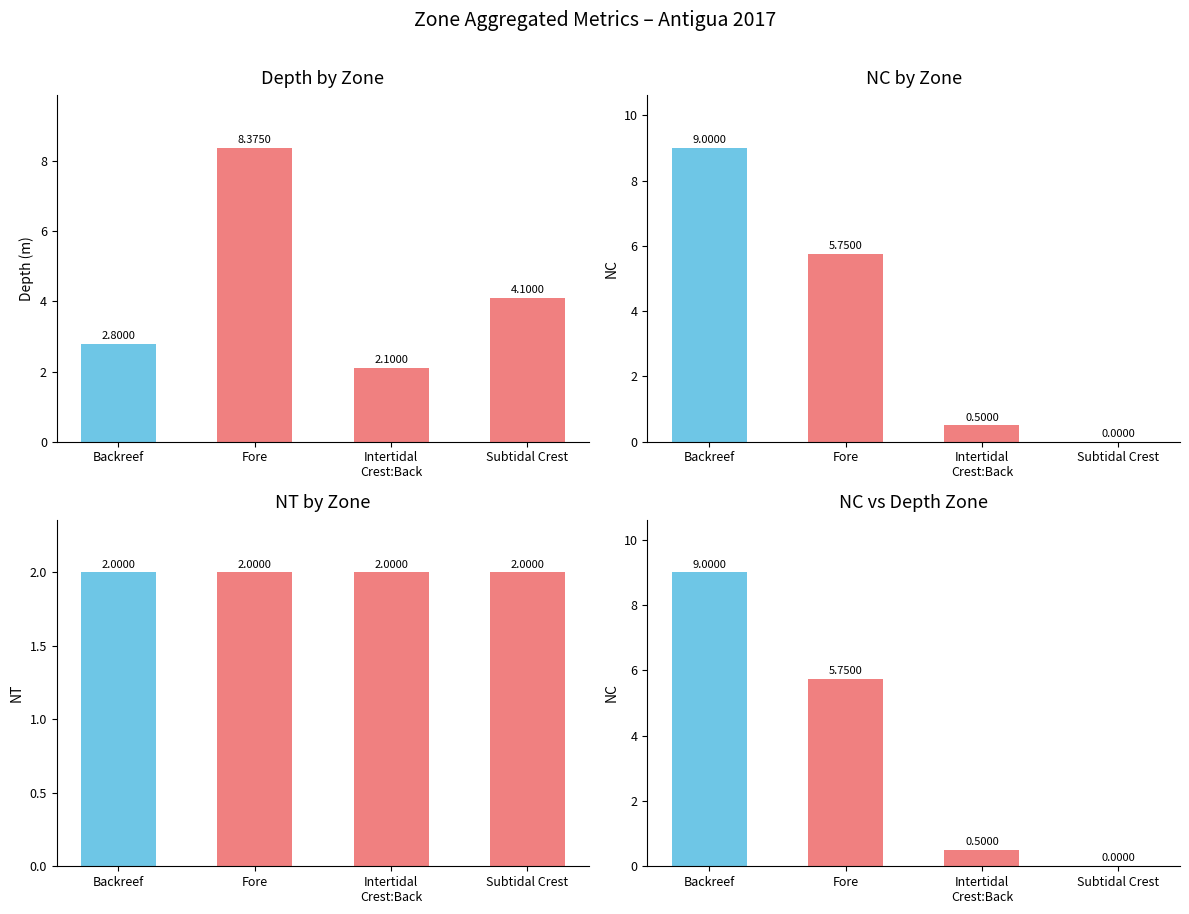

True or false: NT has a value of 0.5 at Backreef.

False